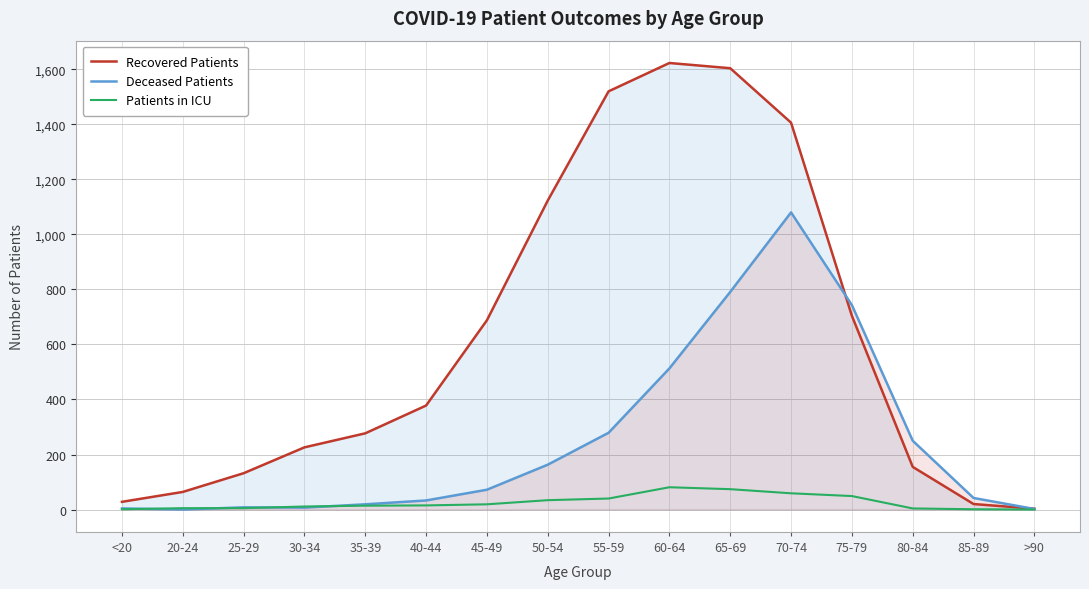

Does the chart display data point markers on the line(s)?

No